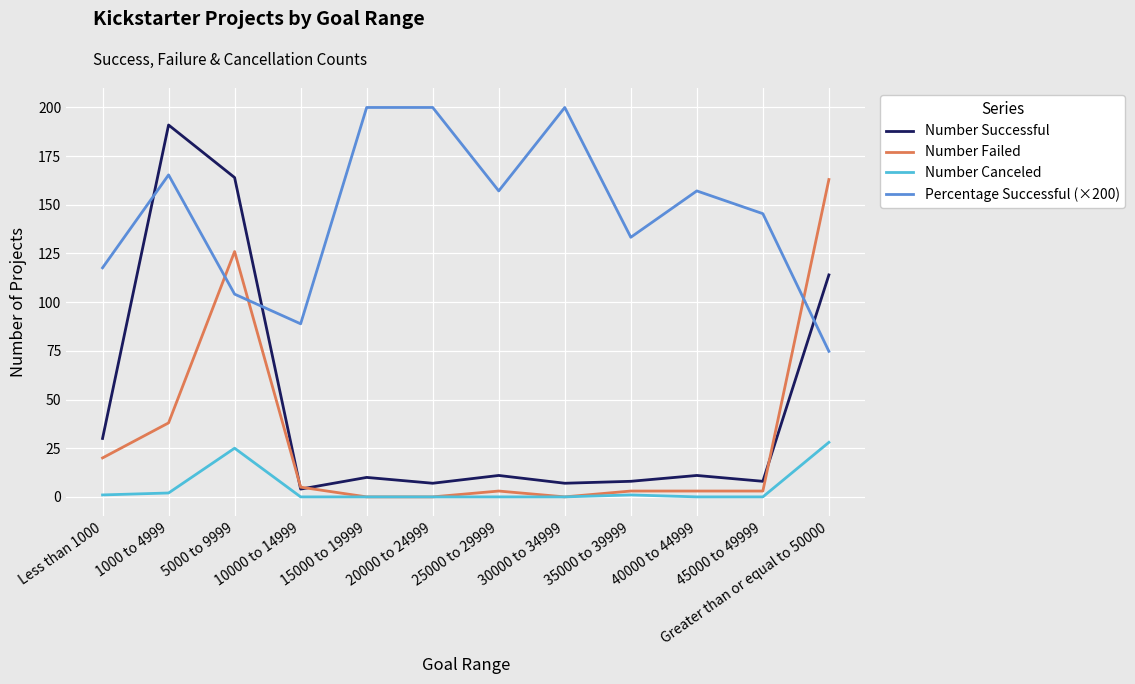

Reading right to left, extract all data points from this chart.

Number Successful: Greater than or equal to 50000=114.0	45000 to 49999=8.0	40000 to 44999=11.0	35000 to 39999=8.0	30000 to 34999=7.0	25000 to 29999=11.0	20000 to 24999=7.0	15000 to 19999=10.0	10000 to 14999=4.0	5000 to 9999=164.0	1000 to 4999=191.0	Less than 1000=30.0
Number Failed: Greater than or equal to 50000=163.0	45000 to 49999=3.0	40000 to 44999=3.0	35000 to 39999=3.0	30000 to 34999=0.0	25000 to 29999=3.0	20000 to 24999=0.0	15000 to 19999=0.0	10000 to 14999=5.0	5000 to 9999=126.0	1000 to 4999=38.0	Less than 1000=20.0
Number Canceled: Greater than or equal to 50000=28.0	45000 to 49999=0.0	40000 to 44999=0.0	35000 to 39999=1.0	30000 to 34999=0.0	25000 to 29999=0.0	20000 to 24999=0.0	15000 to 19999=0.0	10000 to 14999=0.0	5000 to 9999=25.0	1000 to 4999=2.0	Less than 1000=1.0
Percentage Successful (×200): Greater than or equal to 50000=74.8	45000 to 49999=145.5	40000 to 44999=157.1	35000 to 39999=133.3	30000 to 34999=200.0	25000 to 29999=157.1	20000 to 24999=200.0	15000 to 19999=200.0	10000 to 14999=88.9	5000 to 9999=104.1	1000 to 4999=165.4	Less than 1000=117.6